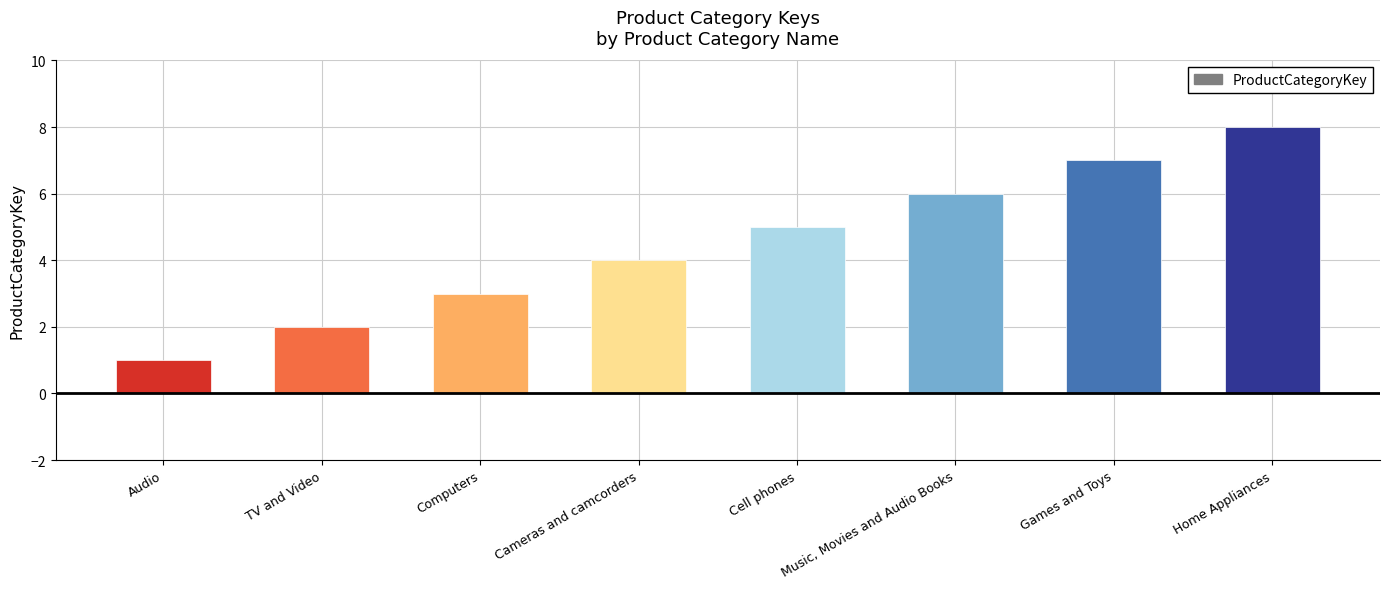

Reading left to right, transcribe all the data shown in this chart.

1	2	3	4	5	6	7	8